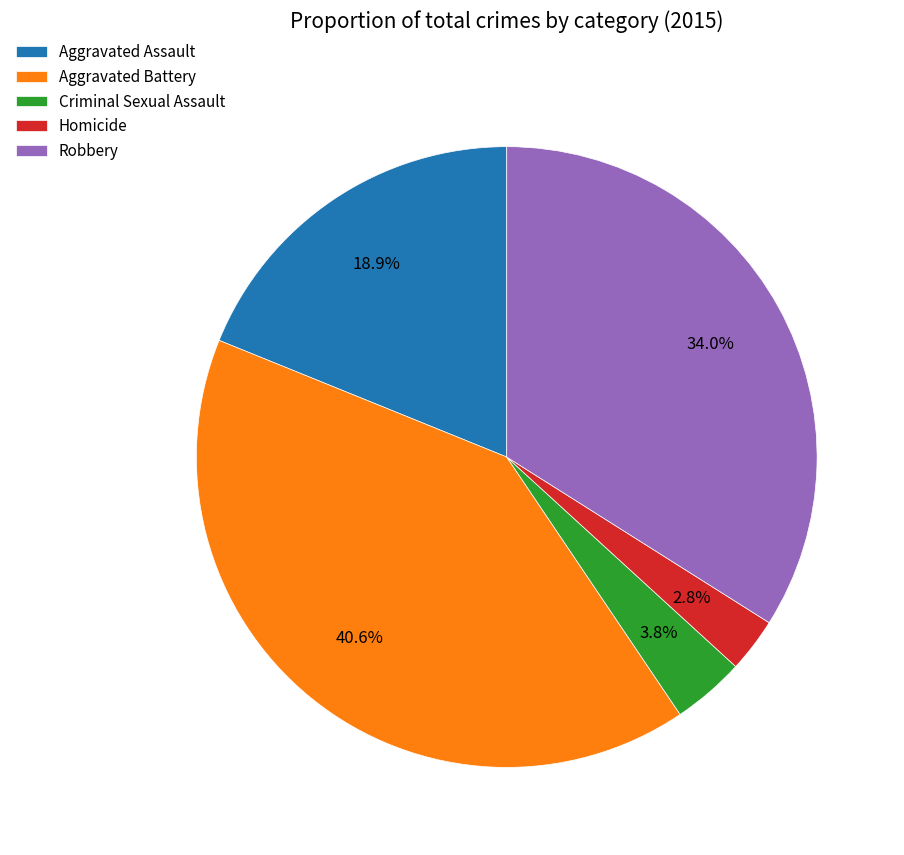

How many segments does this pie chart have?

5